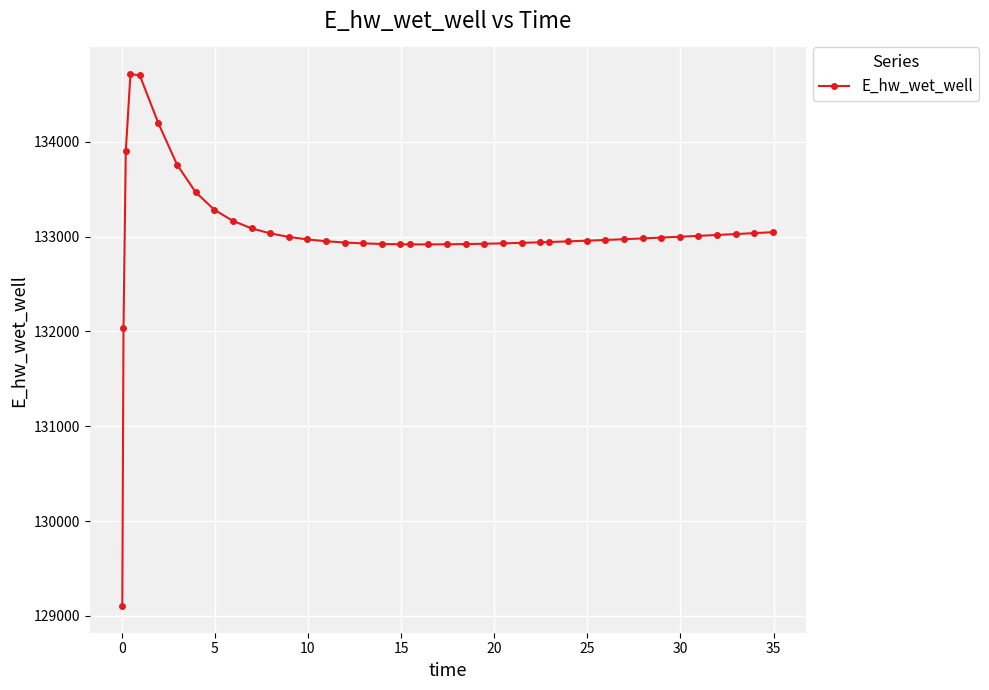

True or false: the data has more than 0 interior local peaks.

True